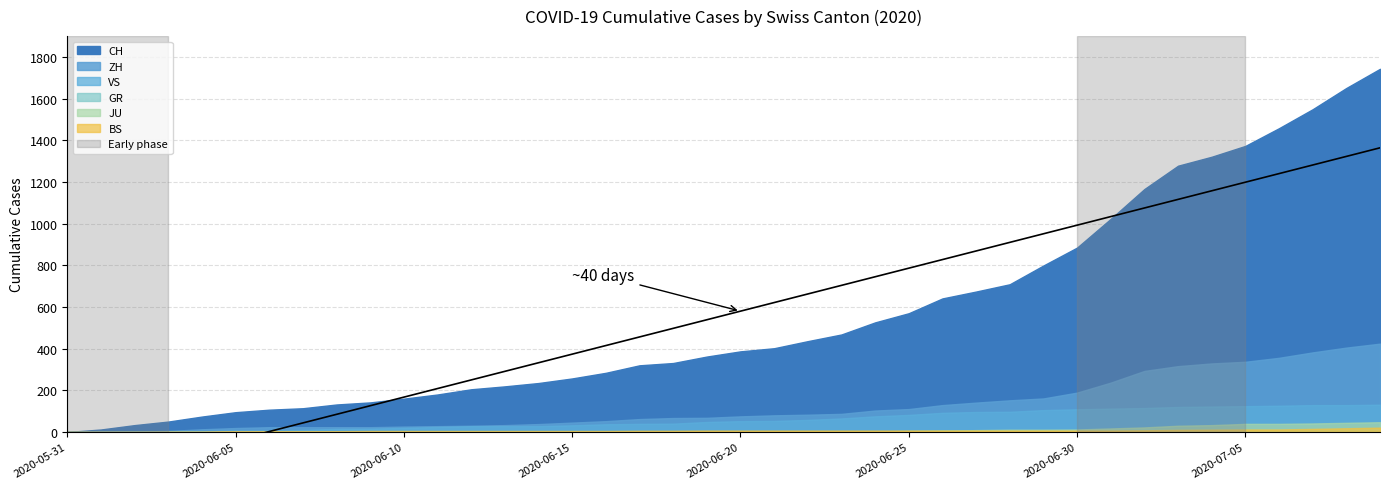

List the labels in order of GR value, smallest first.

2020-05-31, 2020-06-01, 2020-06-02, 2020-06-03, 2020-06-04, 2020-06-05, 2020-06-06, 2020-06-07, 2020-06-08, 2020-06-09, 2020-06-10, 2020-06-11, 2020-06-12, 2020-06-13, 2020-06-14, 2020-06-15, 2020-06-16, 2020-06-17, 2020-06-18, 2020-06-19, 2020-06-20, 2020-06-21, 2020-06-22, 2020-06-23, 2020-06-24, 2020-06-25, 2020-06-26, 2020-06-27, 2020-06-28, 2020-06-29, 2020-06-30, 2020-07-01, 2020-07-02, 2020-07-03, 2020-07-04, 2020-07-05, 2020-07-06, 2020-07-07, 2020-07-08, 2020-07-09